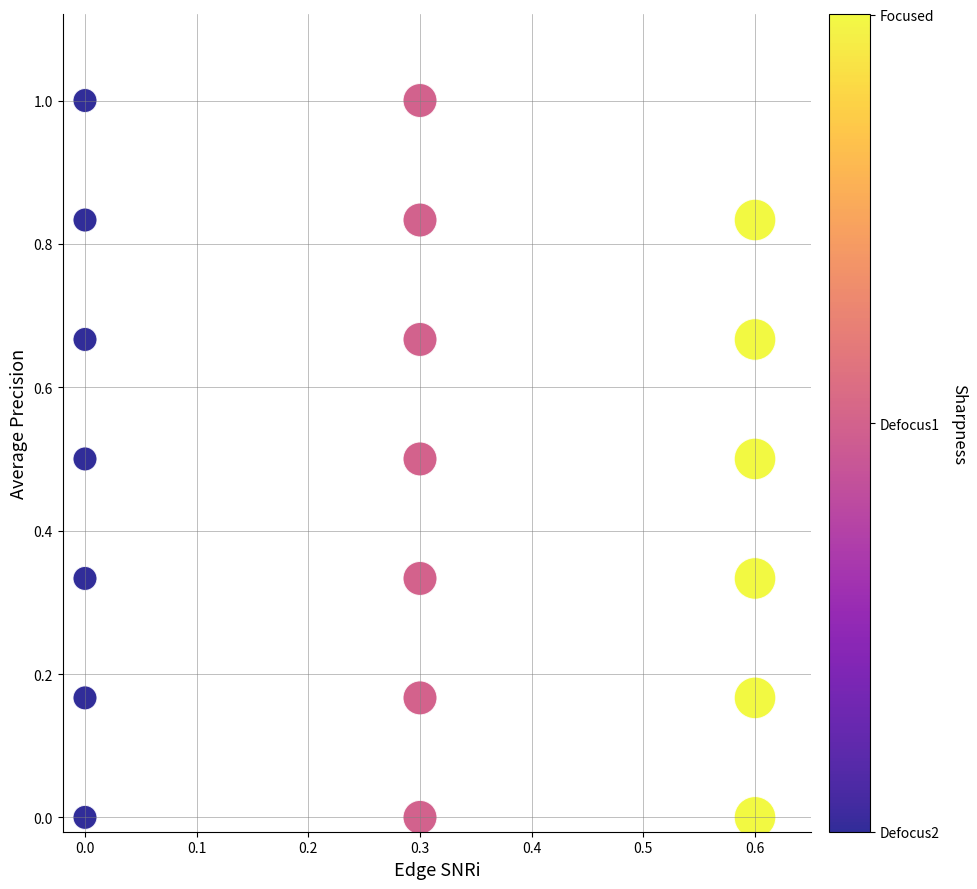

What is the range of X values (max minus min)?

0.6